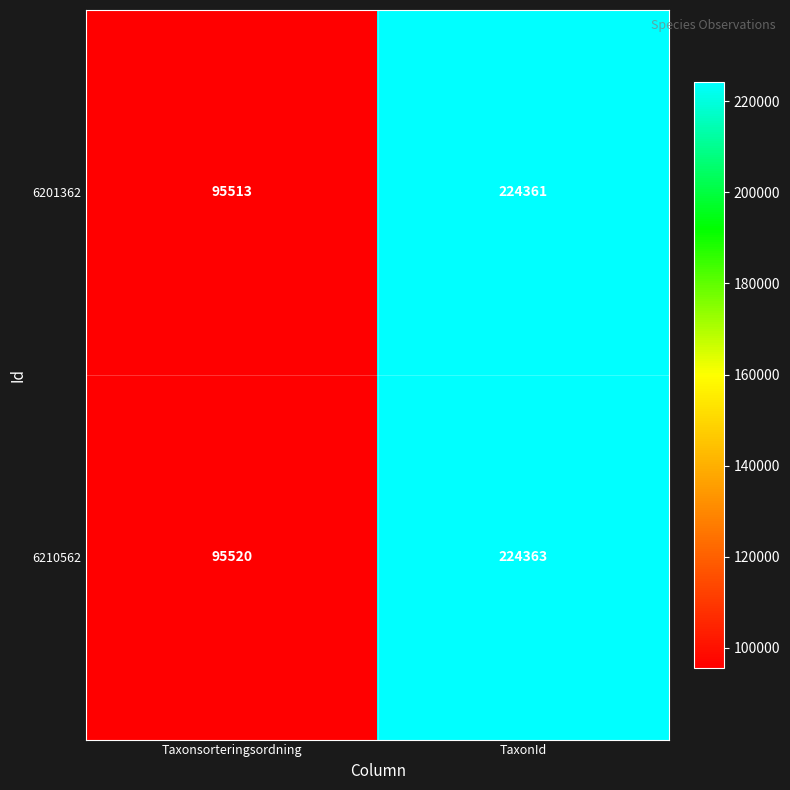

Reading left to right, extract all data points from this chart.

6201362: 95513	224361
6210562: 95520	224363